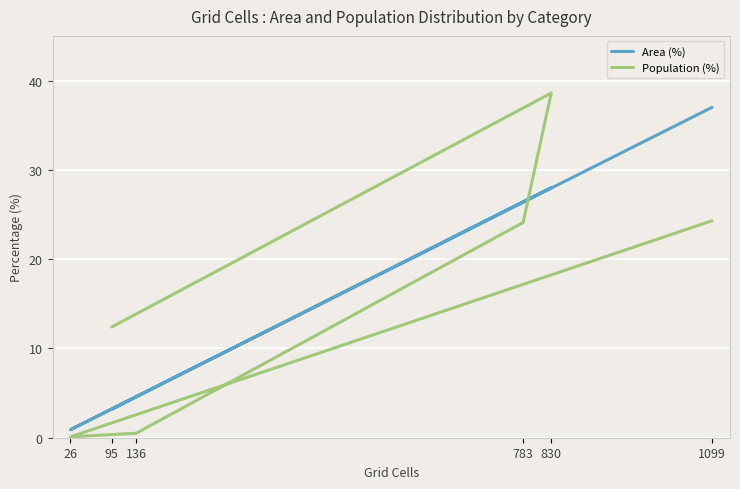

True or false: Area (%) and Population (%) intersect in this chart.

True